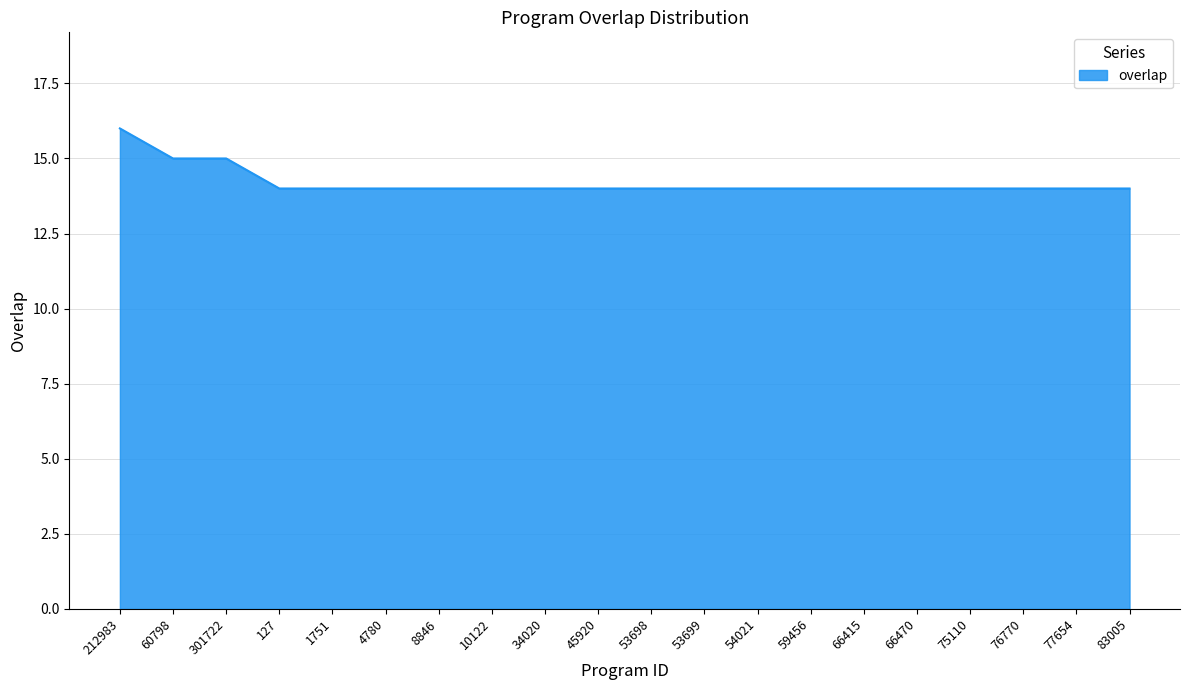

Read the value at 34020.

14